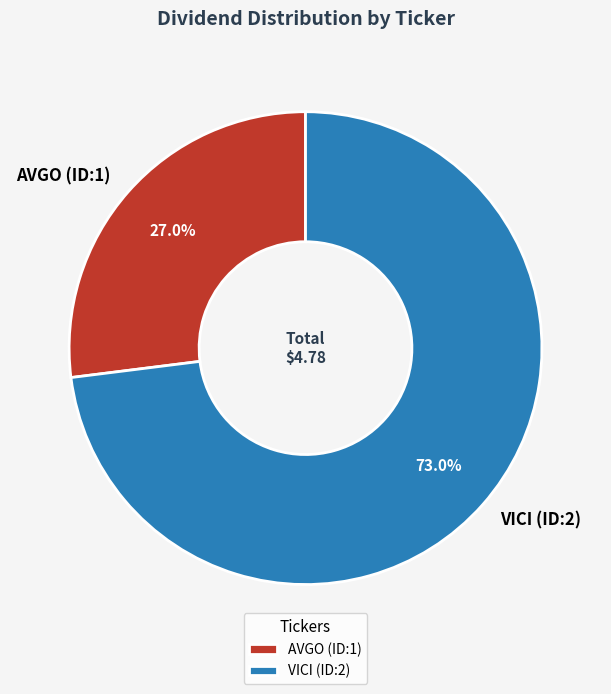

To the nearest percent, what percentage of the pie is VICI (ID:2)?

73%